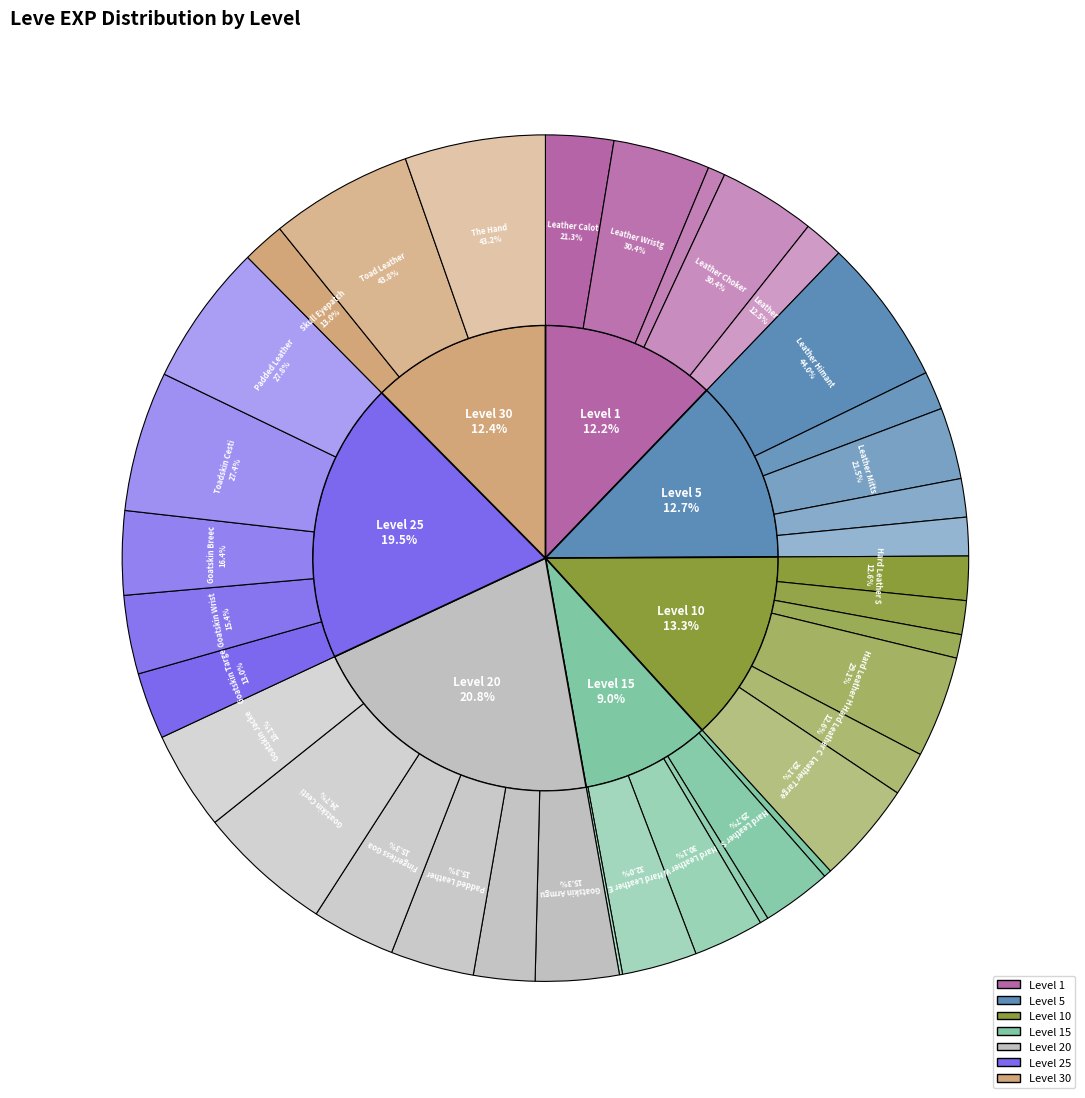

Between 30 and 30, which is larger?

30